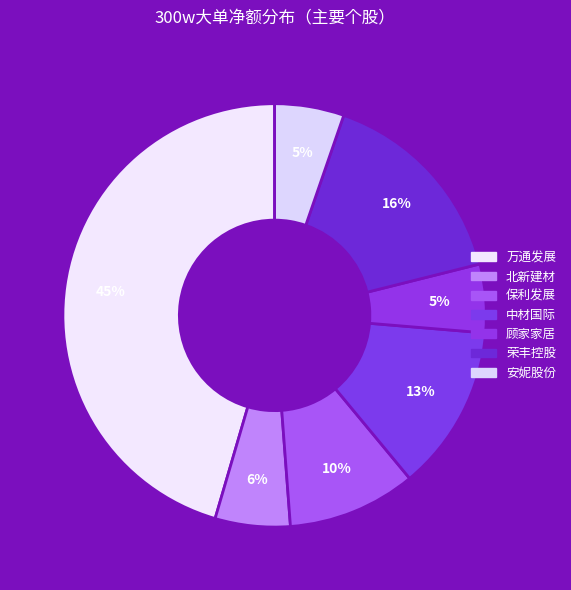

Count the number of slices in the pie.

7